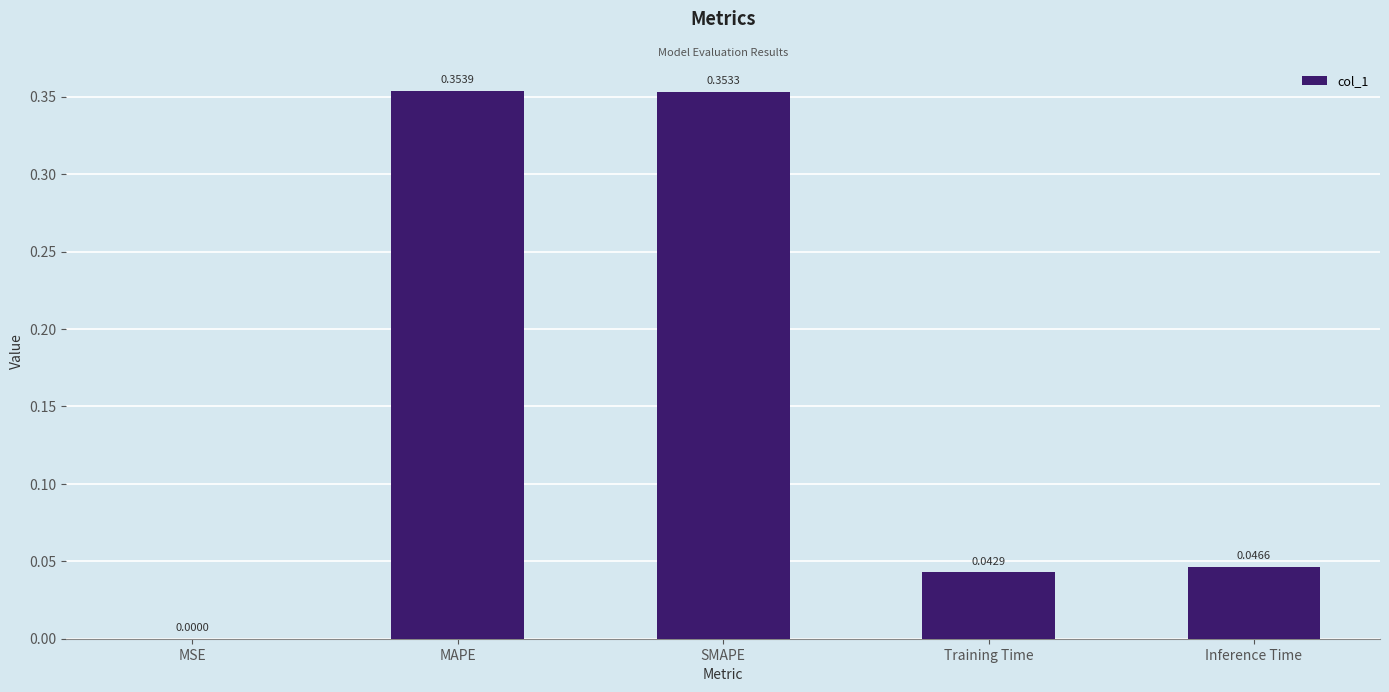

Where is the data nearest to the value 0?

MSE